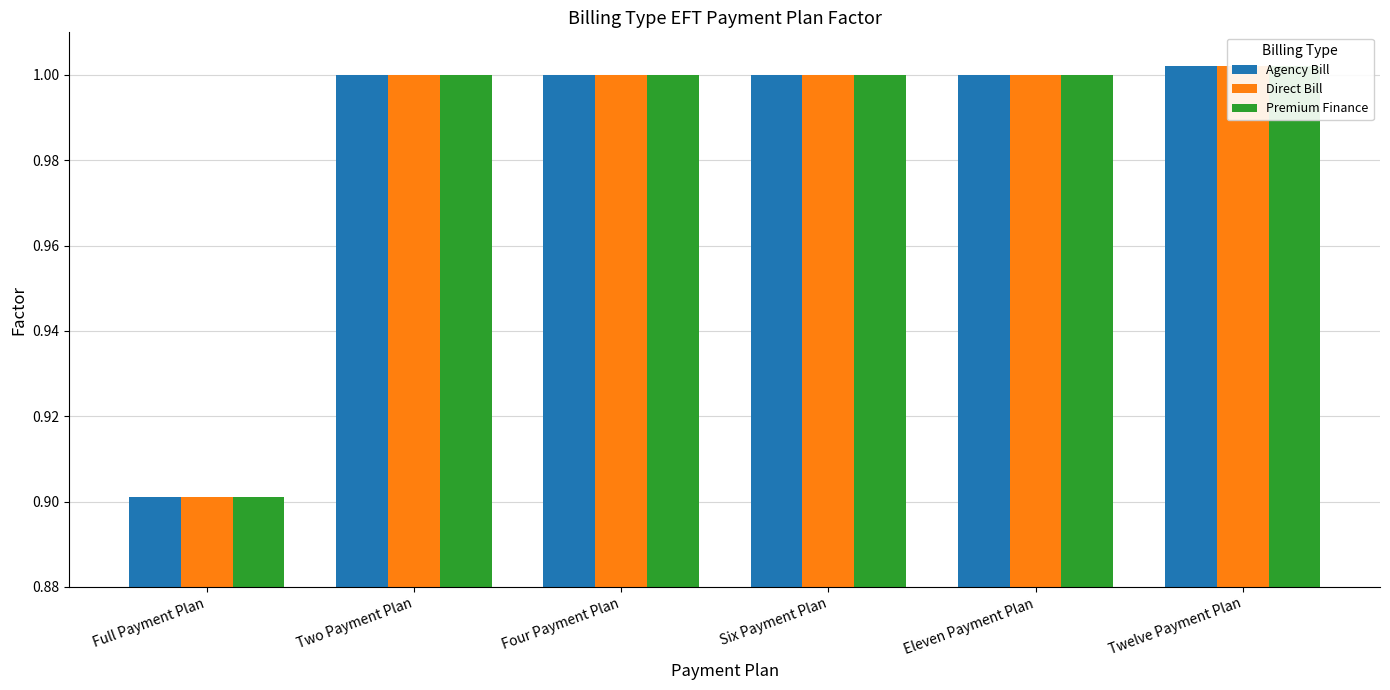

Reading left to right, what are all the values shown in this chart?

Agency Bill: 0.9	1.0	1.0	1.0	1.0	1.0
Direct Bill: 0.9	1.0	1.0	1.0	1.0	1.0
Premium Finance: 0.9	1.0	1.0	1.0	1.0	1.0